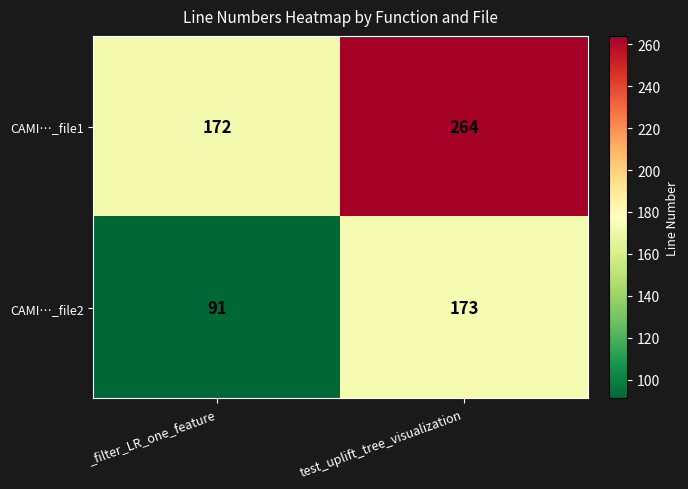

Which series has the widest spread of values?

CAMI…_file1